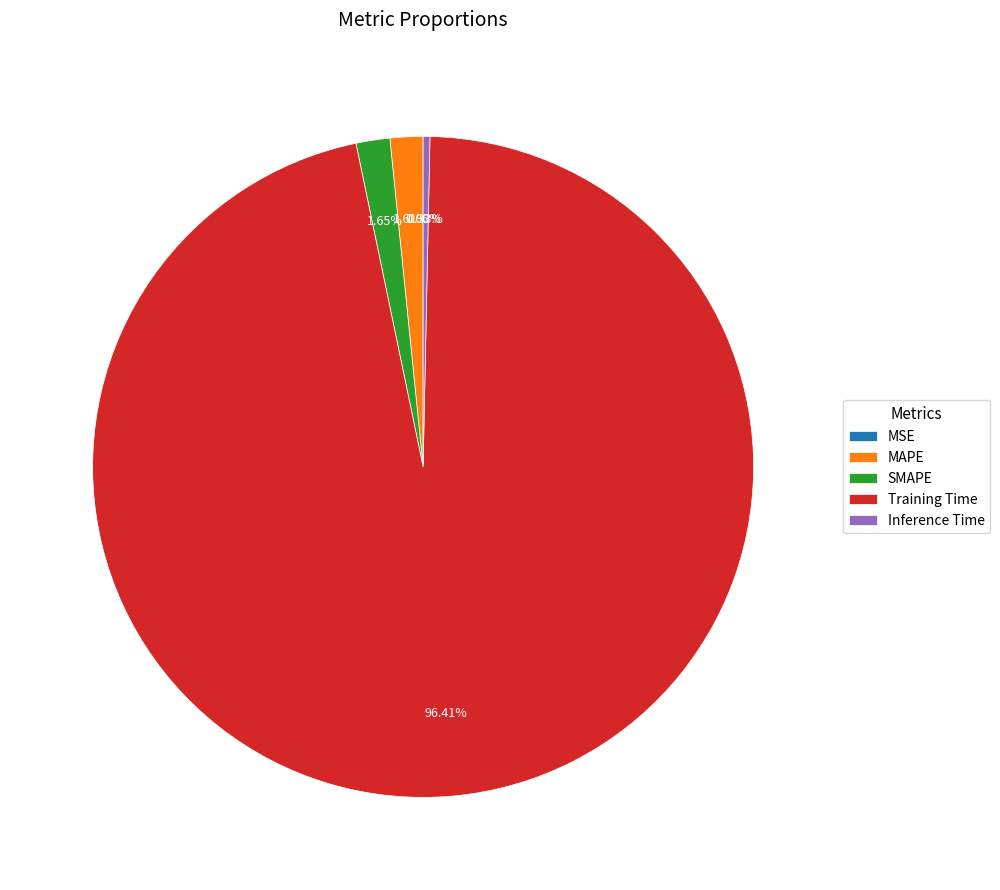

Which category has the biggest portion of the pie?

Training Time